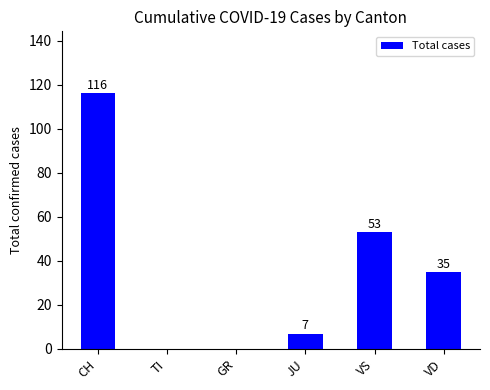

Reading right to left, extract all data points from this chart.

35	53	7	0	0	116